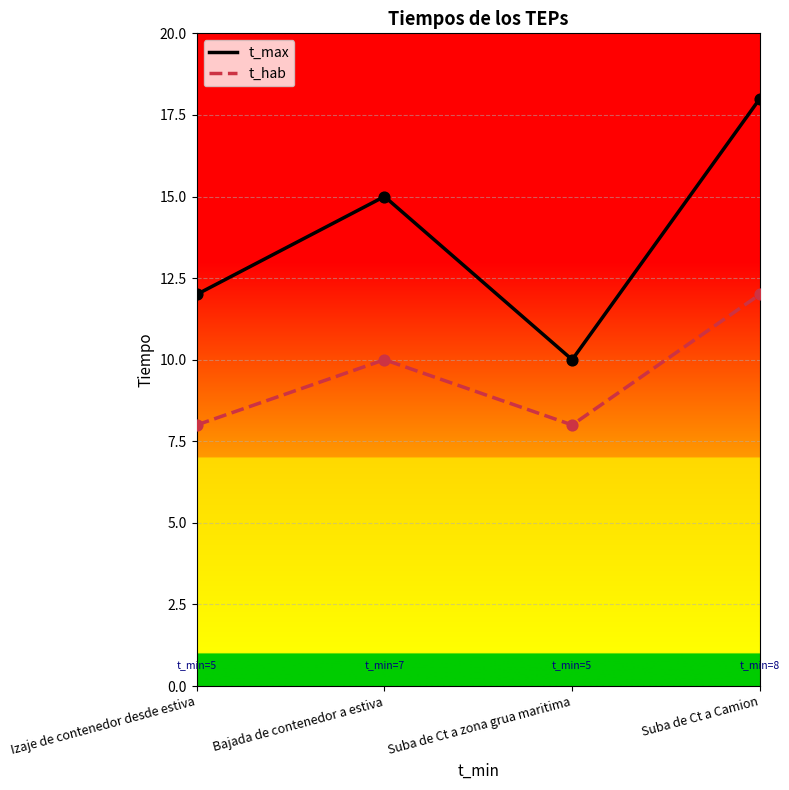

Which series has the widest spread of values?

t_max